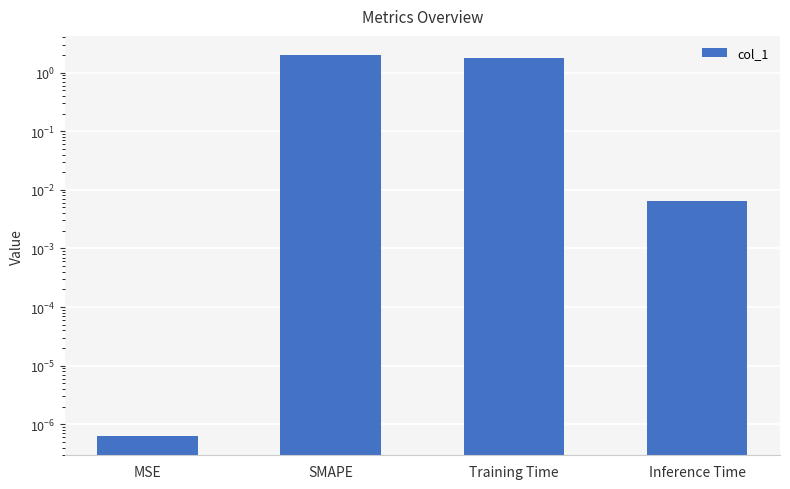

How many values exceed 1?

2